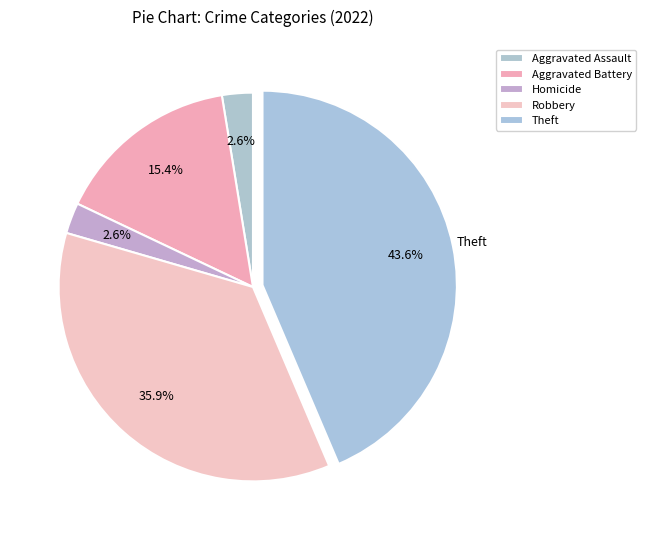

What is the largest slice in the pie chart?

Theft